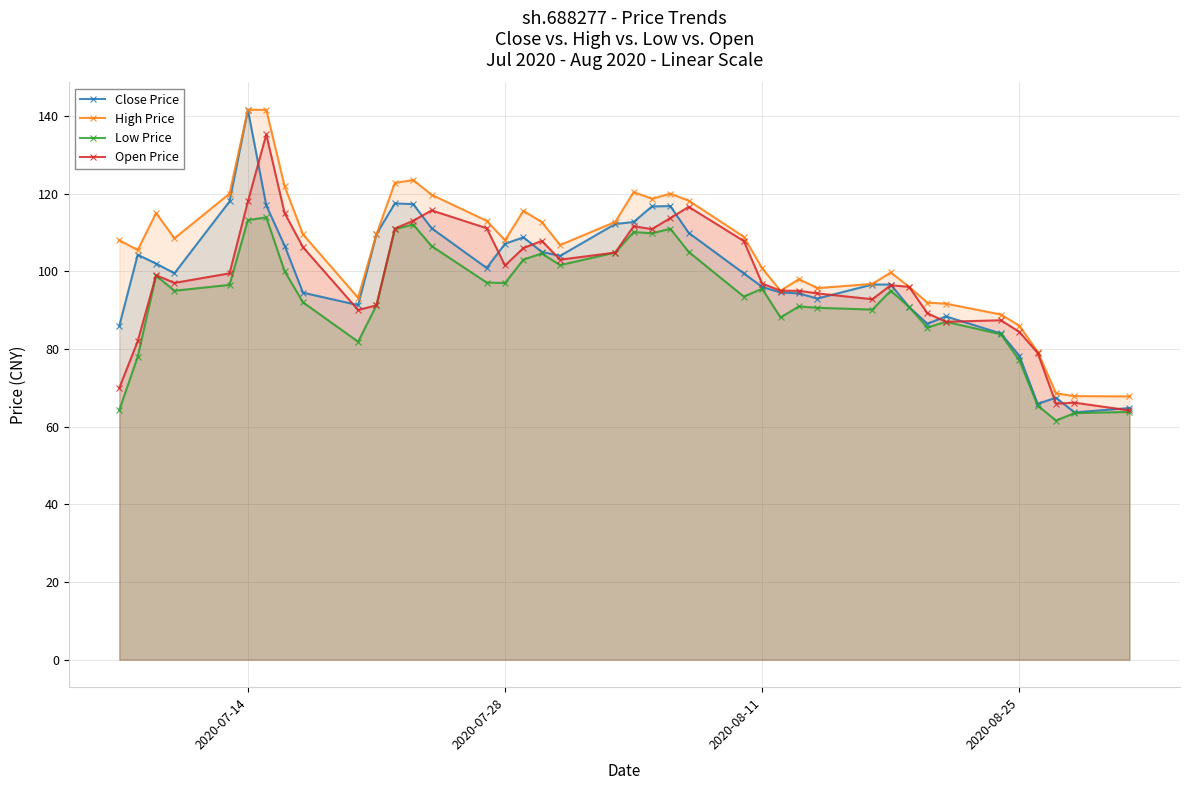

What is the minimum value for Close Price?

63.7